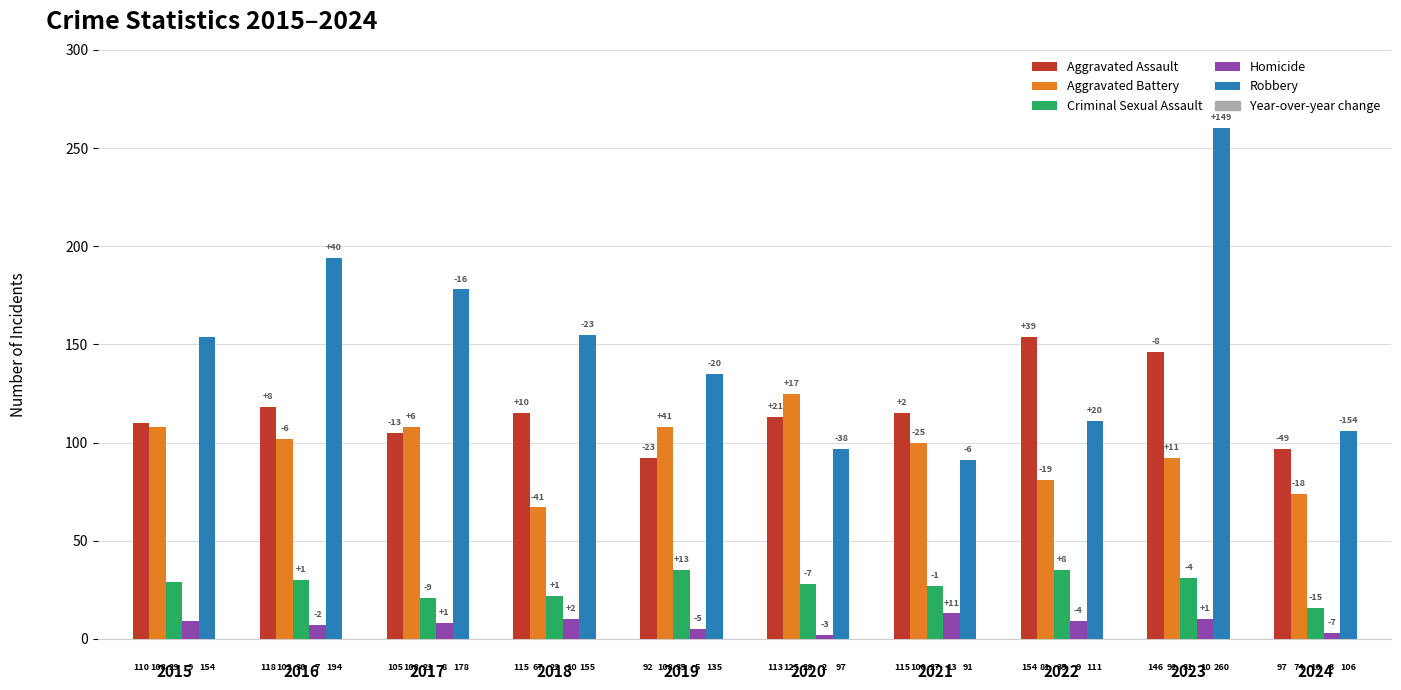

What is the sum of the Robbery values at 2015 and 2023?

414